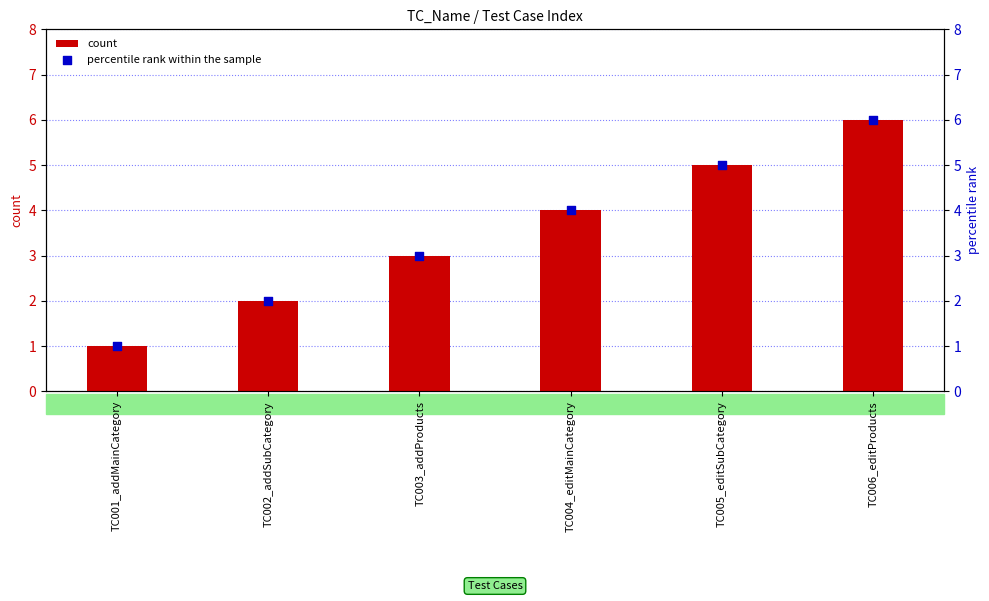

Is the value of percentile rank within the sample at TC003_addProducts greater than the value of count at TC001_addMainCategory?

Yes